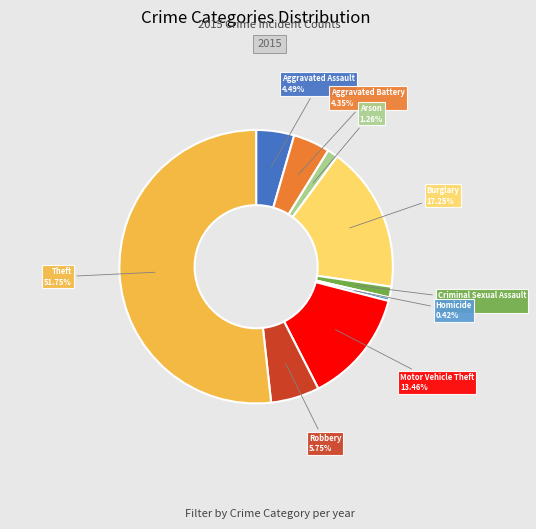

To the nearest percent, what is the average slice percentage?

11%